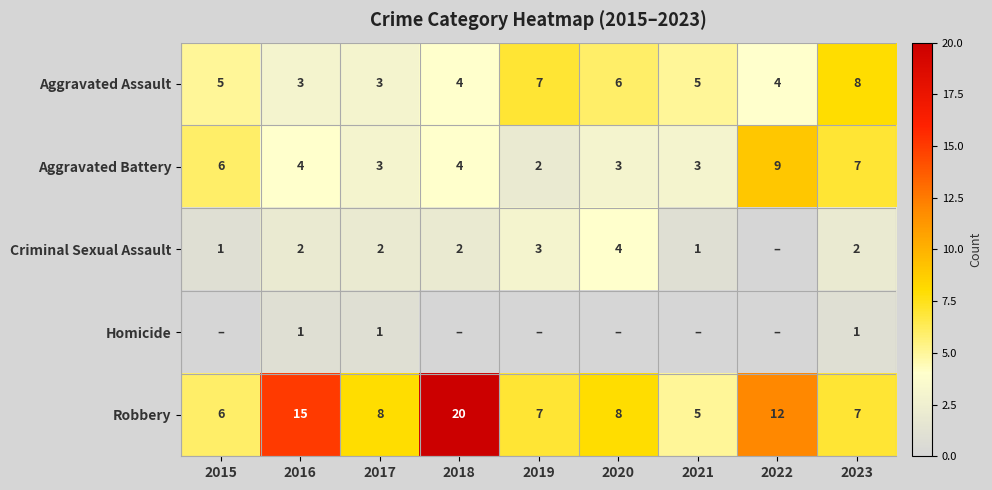

At which label does Aggravated Battery reach its peak?

2022